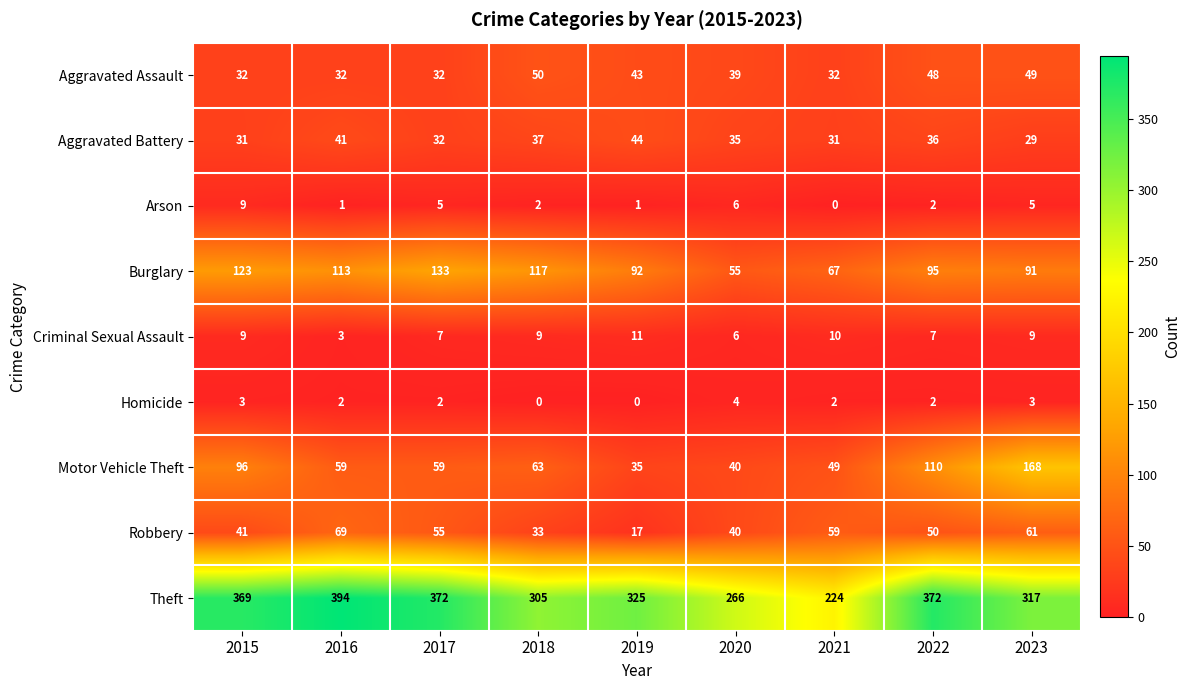

What is the lowest value of the Burglary series?

55